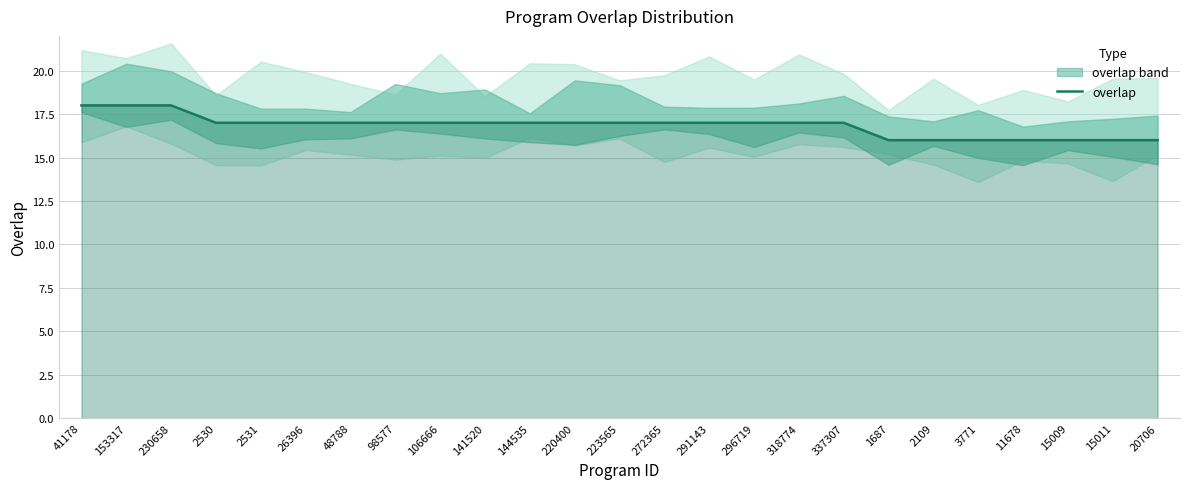

Count the values in the range 16 to 17.

22